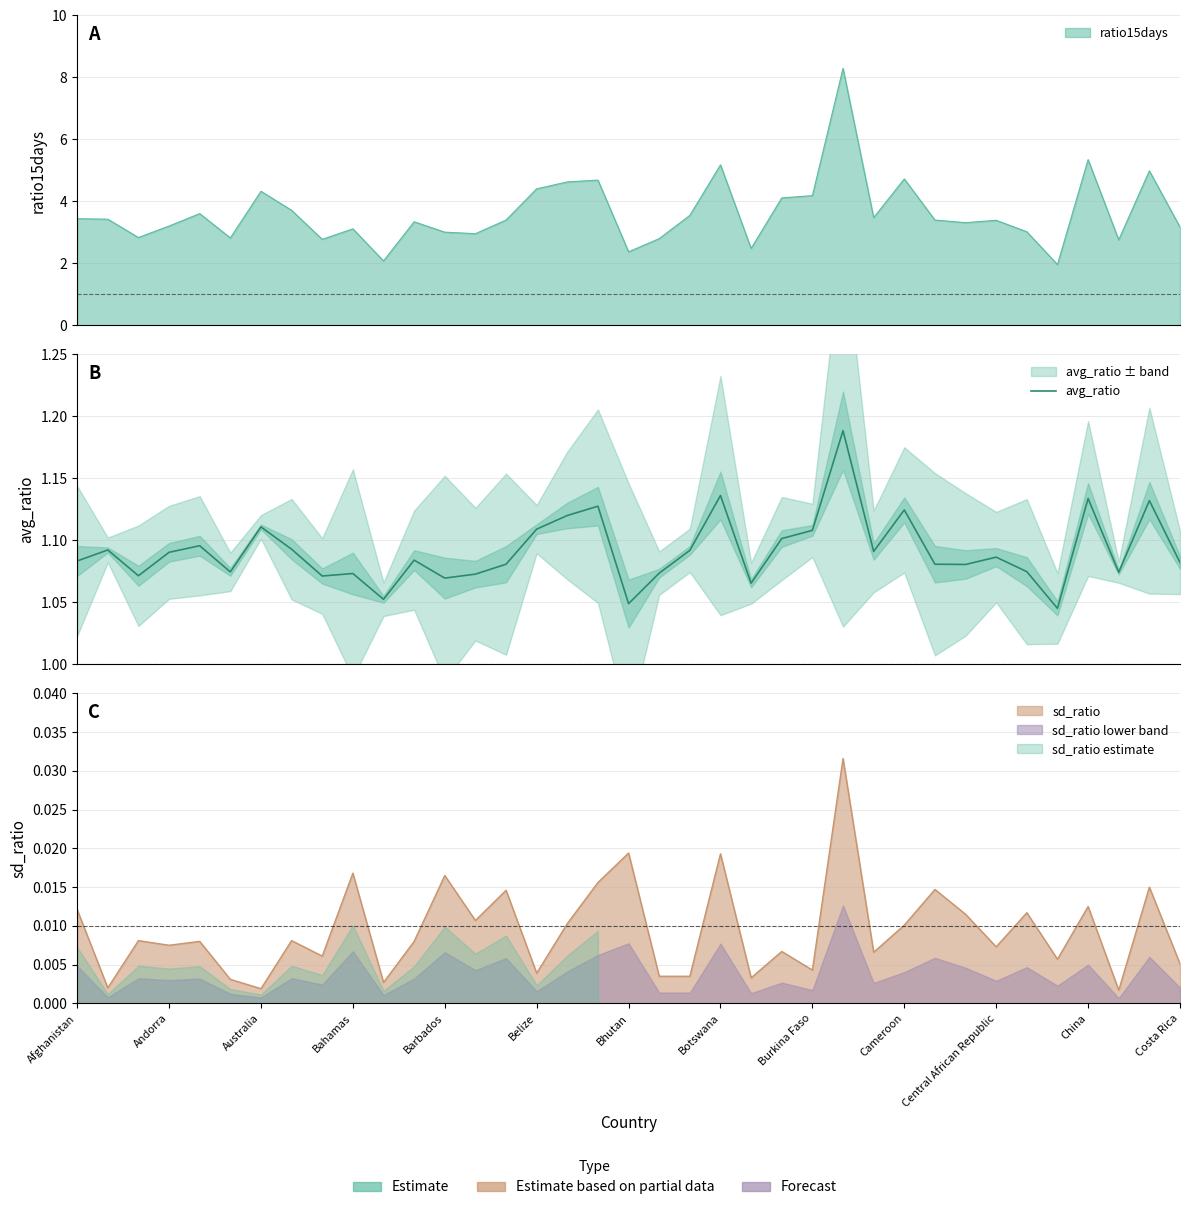

How many lines are shown in the chart?

1